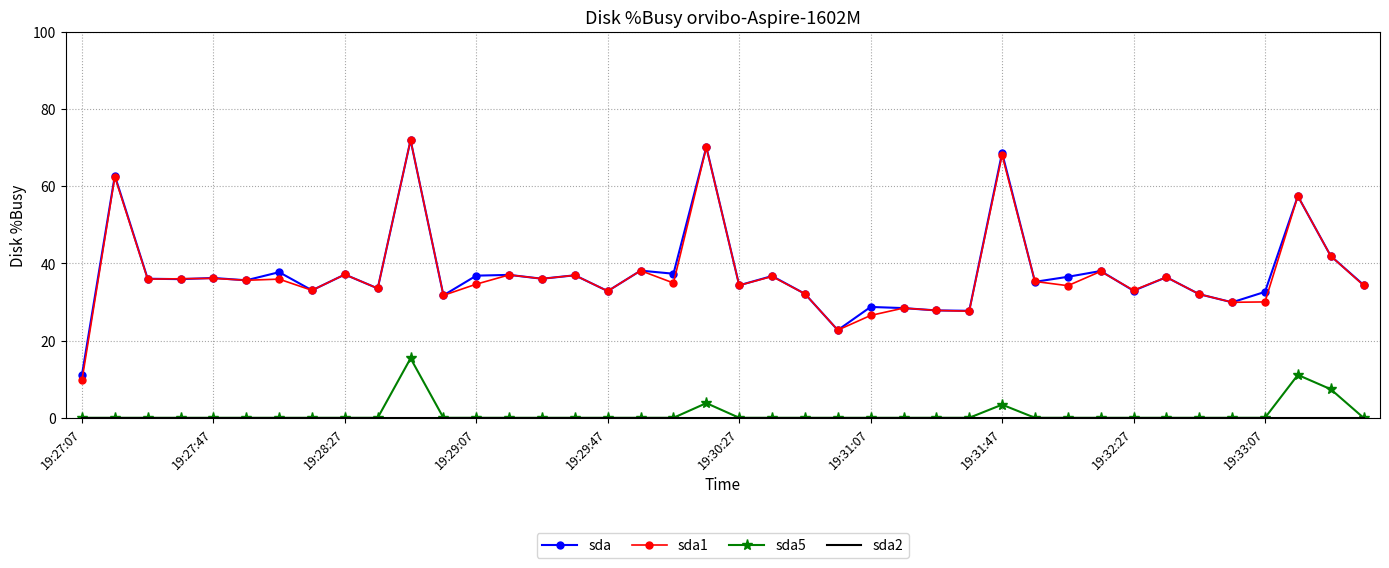

What is the maximum value for sda5?

15.4